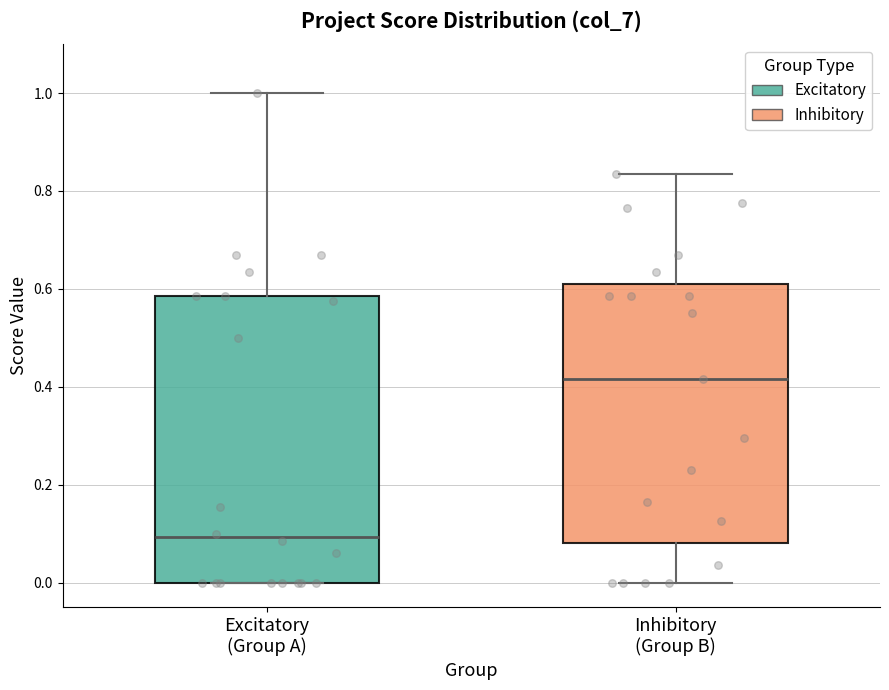

Where does the lower whisker of the box for Inhibitory (Group B) end on the y-axis? The values are not printed on the chart, so give them approximately, as read against the axis.

0.00